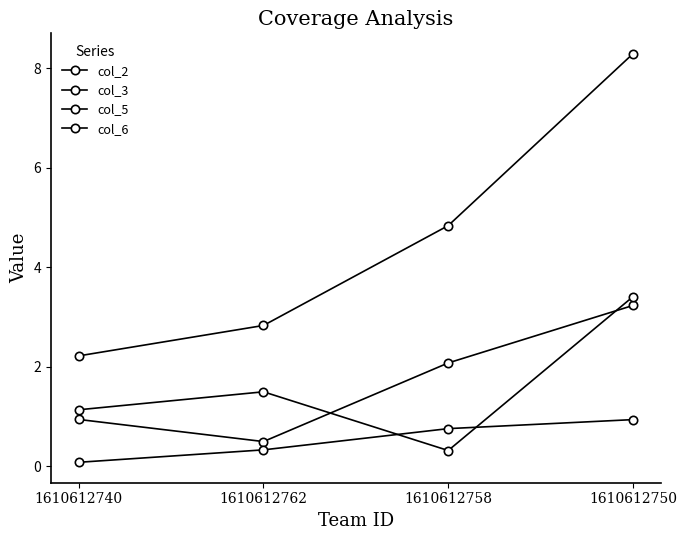

What is the label of the 1st point from the right?

1610612750